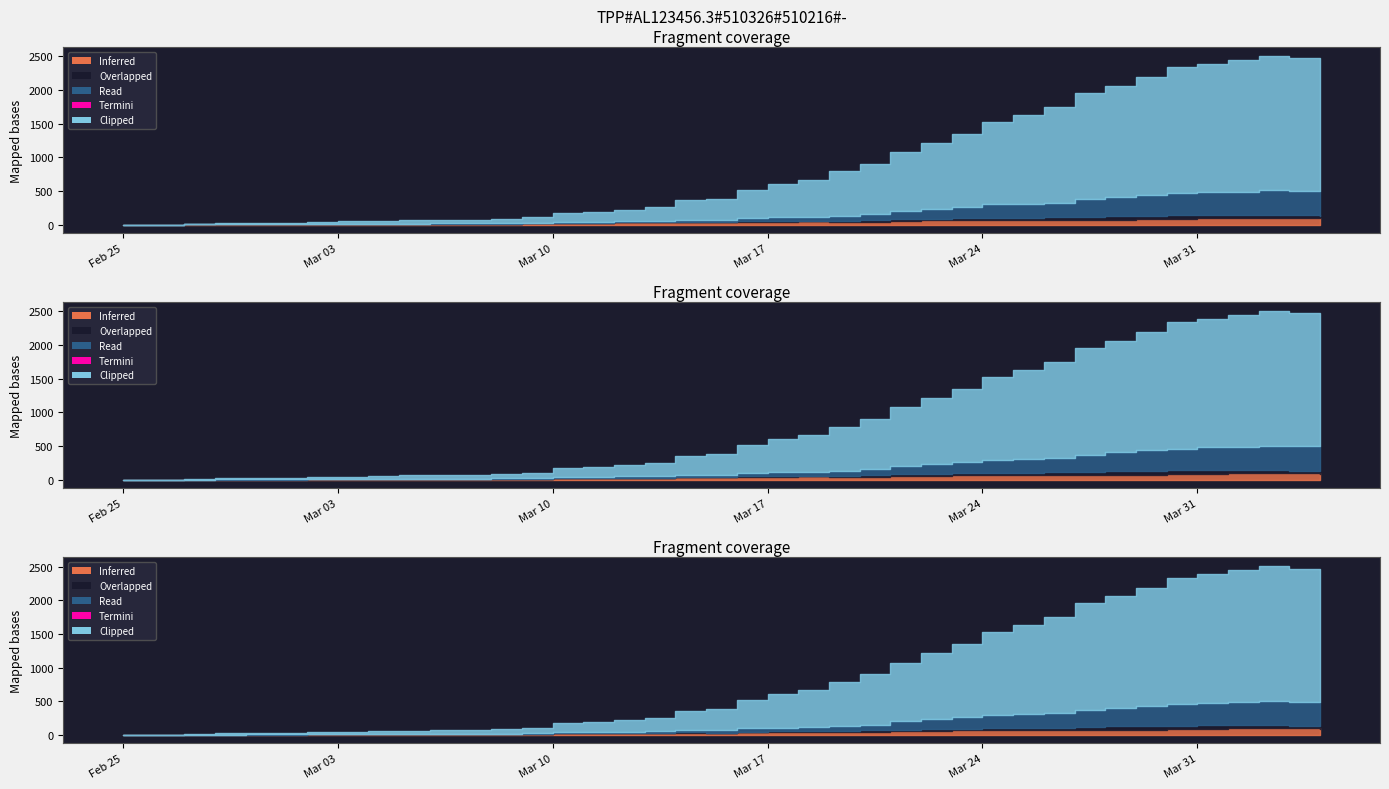

At how many categories does at least one series exceed 1542?

9